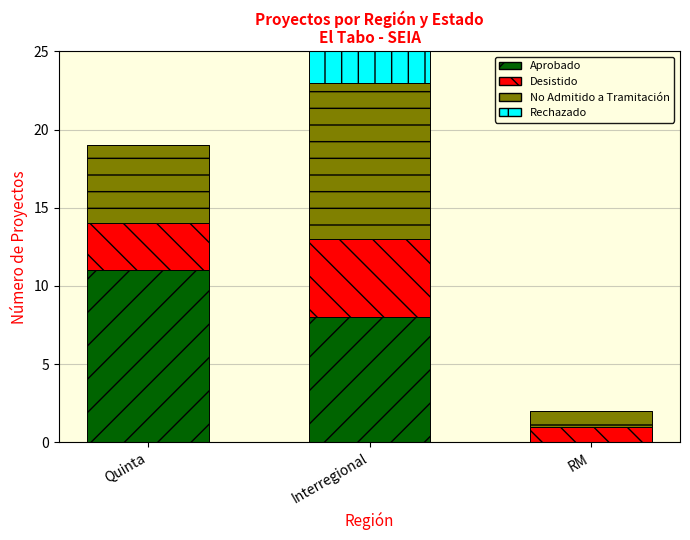

The value of Aprobado at RM is 0. True or false?

True